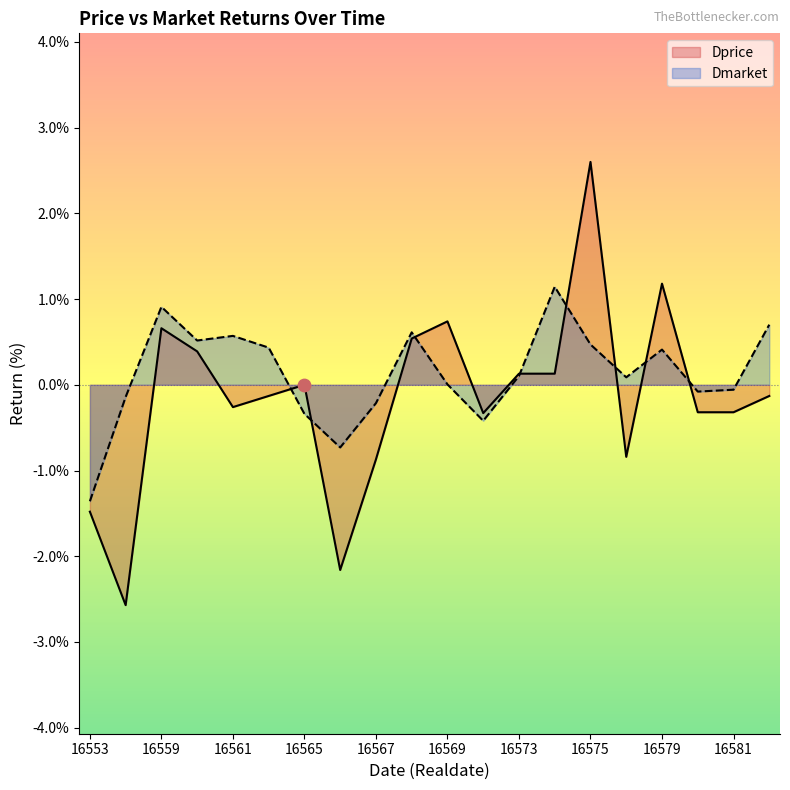

What are all the series names shown in the legend?

Dprice, Dmarket